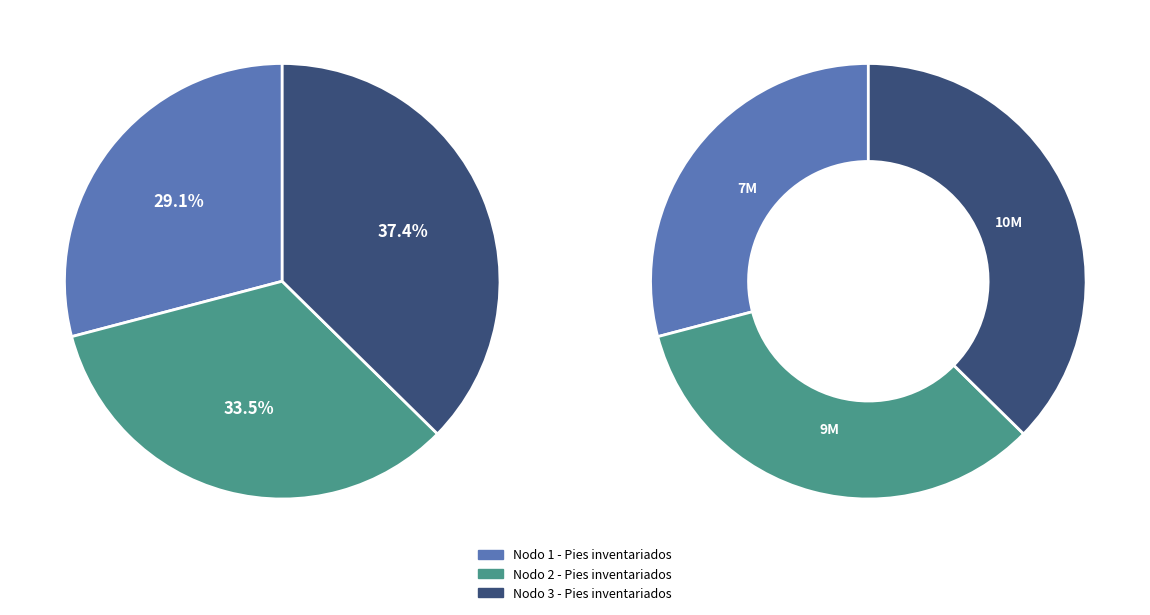

How many slices are in this pie chart?

3